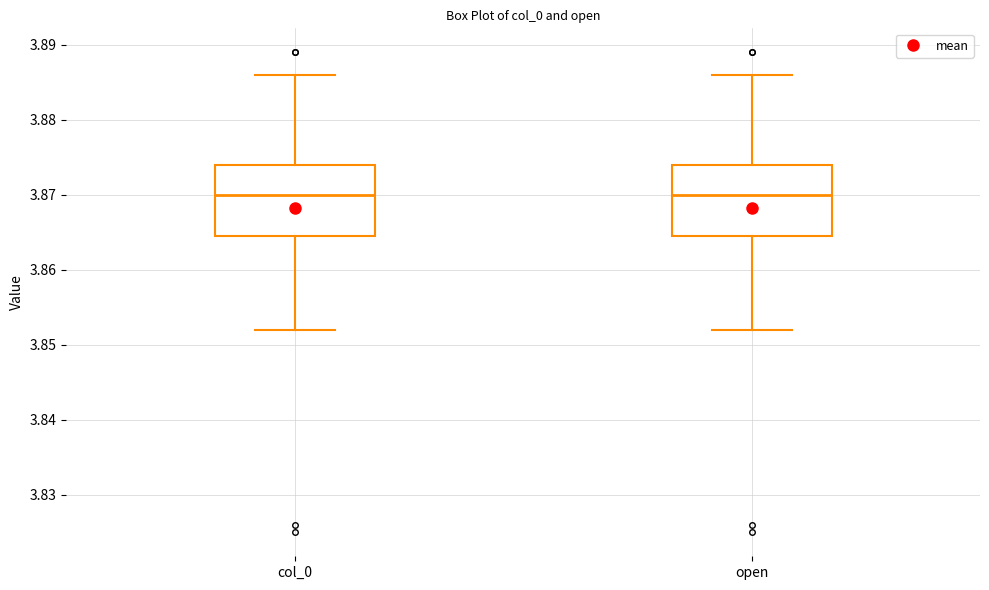

Reading left to right, transcribe this box plot: for each box, give where its median line is, the range the box spans, and where its two whiskers end, as read against the y-axis. The values are not printed on the chart, so give them approximately, as read against the axis.

col_0: median 3.870, box 3.865 to 3.874, whiskers 3.852 to 3.886
open: median 3.870, box 3.865 to 3.874, whiskers 3.852 to 3.886